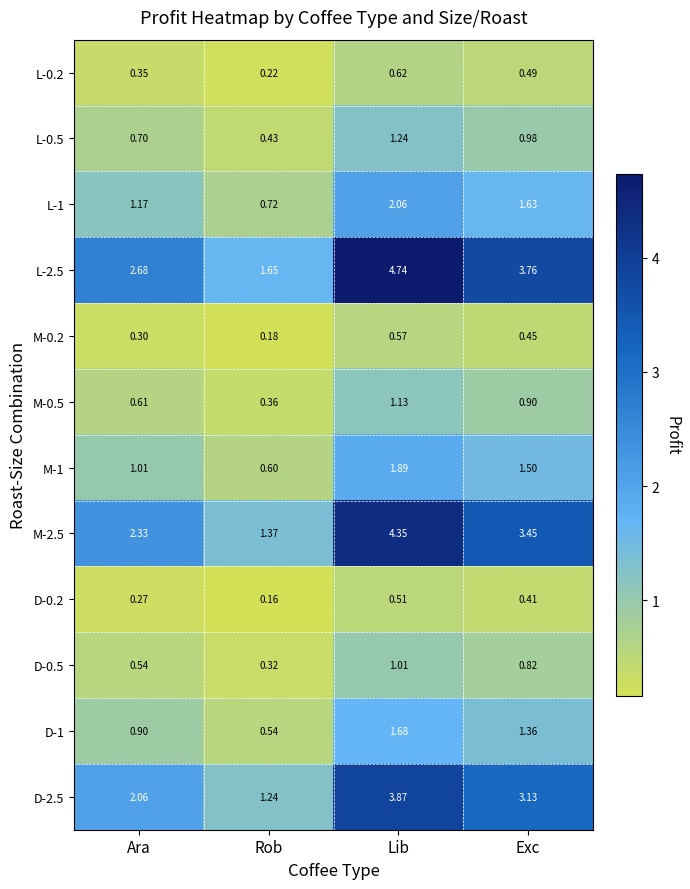

At which label is D-0.2 closest to 0?

Rob